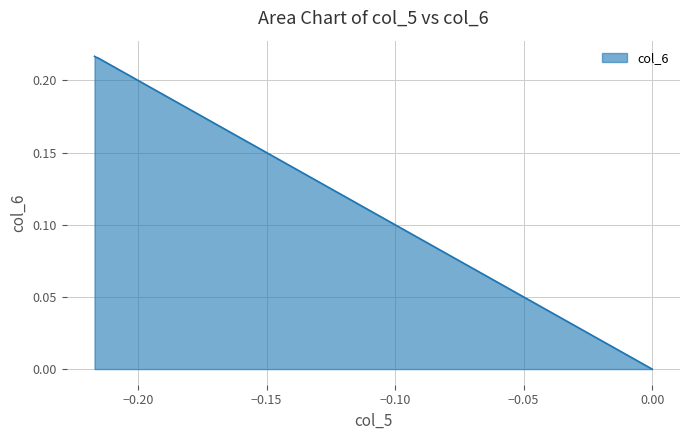

Count the number of values greater than 0.

6